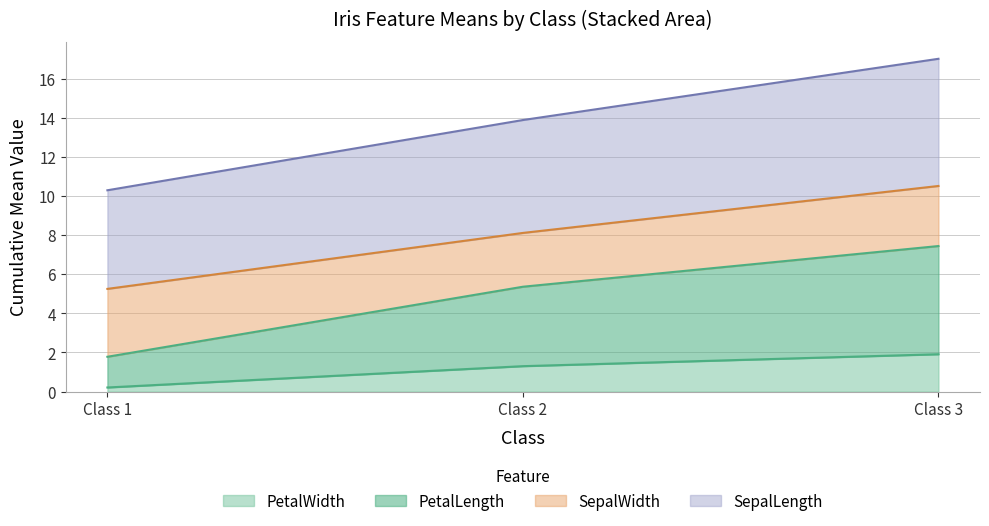

Rank the categories by PetalWidth value from lowest to highest.

Class 1, Class 2, Class 3